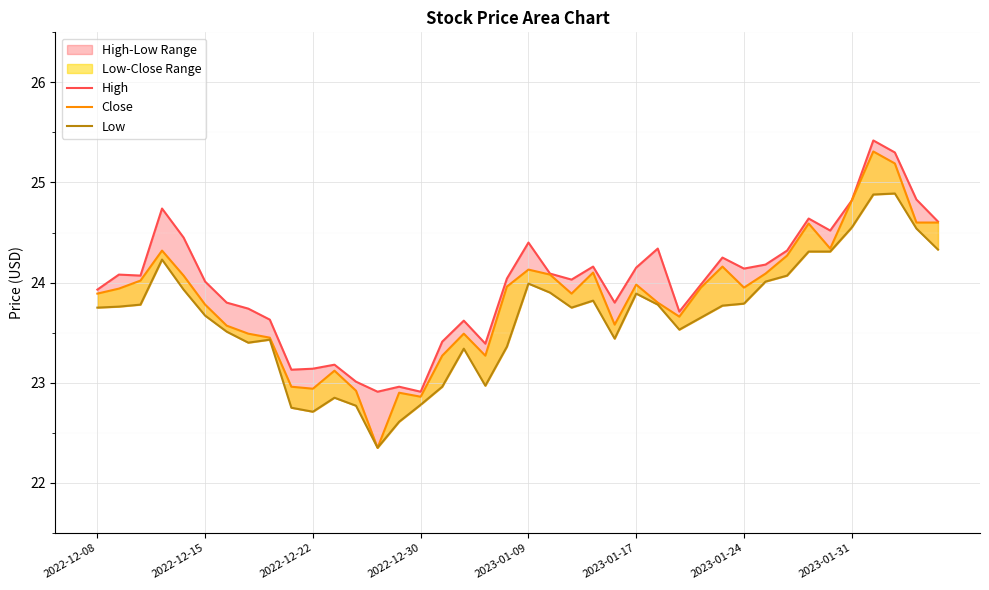

Reading left to right, what are all the values shown in this chart?

High: 23.9	24.1	24.1	24.7	24.4	24.0	23.8	23.7	23.6	23.1	23.1	23.2	23.0	22.9	23.0	22.9	23.4	23.6	23.4	24.0	24.4	24.1	24.0	24.2	23.8	24.1	24.3	23.7	24.0	24.2	24.1	24.2	24.3	24.6	24.5	24.8	25.4	25.3	24.8	24.6
Close: 23.9	23.9	24.0	24.3	24.1	23.8	23.6	23.5	23.4	23.0	22.9	23.1	22.9	22.4	22.9	22.9	23.3	23.5	23.3	24.0	24.1	24.1	23.9	24.1	23.6	24.0	23.8	23.7	23.9	24.2	23.9	24.1	24.3	24.6	24.3	24.8	25.3	25.2	24.6	24.6
Low: 23.8	23.8	23.8	24.2	23.9	23.7	23.5	23.4	23.4	22.8	22.7	22.9	22.8	22.4	22.6	22.8	23.0	23.3	23.0	23.4	24.0	23.9	23.8	23.8	23.4	23.9	23.8	23.5	23.6	23.8	23.8	24.0	24.1	24.3	24.3	24.6	24.9	24.9	24.5	24.3